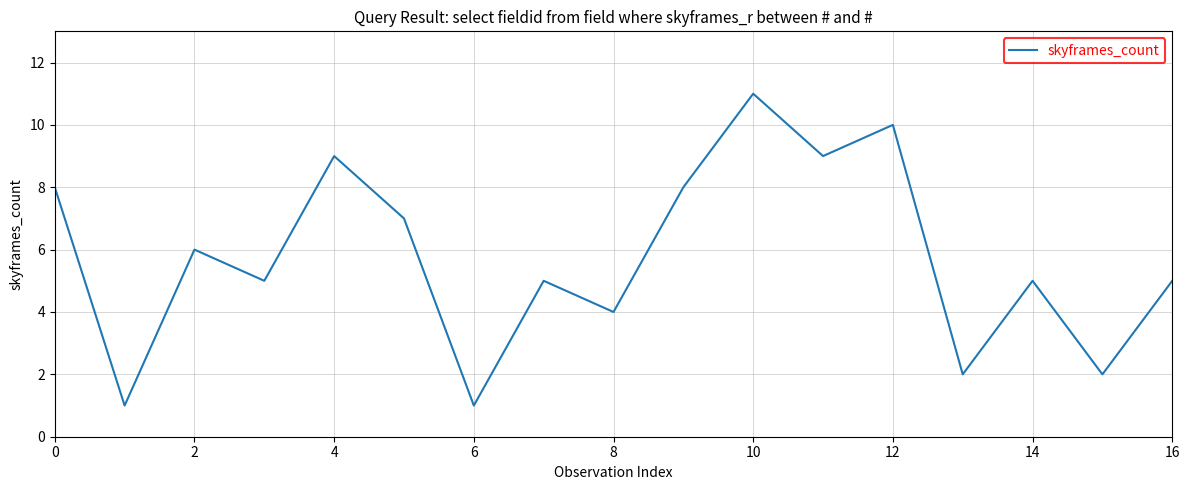

What is the sum of all values?

98